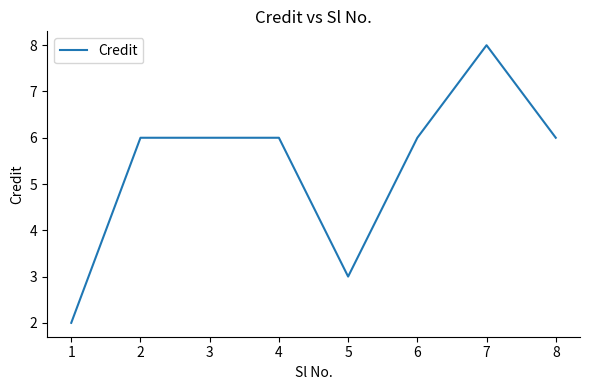

Which has a higher value, 5 or 7?

7